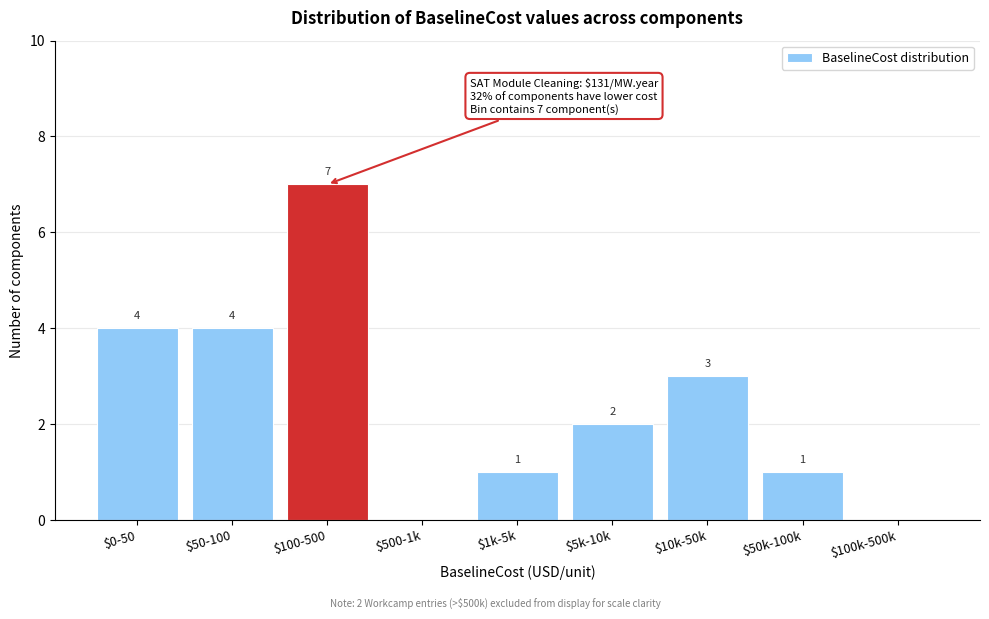

What is the sum of all values?

22